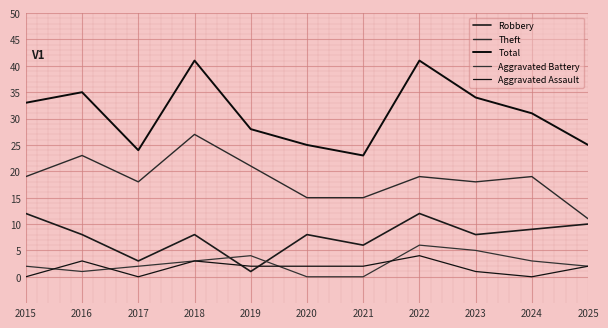

Count the number of categories in the chart.

11